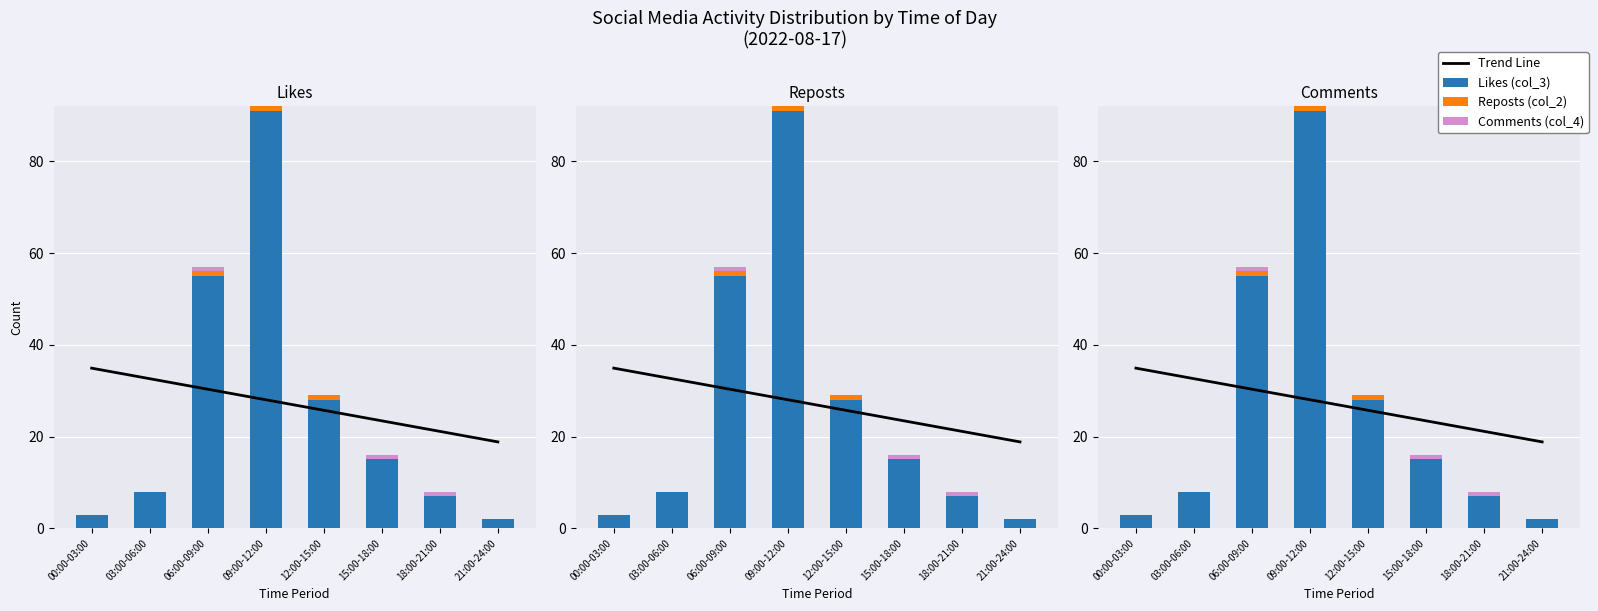

Reading right to left, transcribe all the data shown in this chart.

Trend Line: 21:00-24:00=18.8	18:00-21:00=21.1	15:00-18:00=23.4	12:00-15:00=25.7	09:00-12:00=28.0	06:00-09:00=30.3	03:00-06:00=32.6	00:00-03:00=34.9
Likes (col_3): 21:00-24:00=2.0	18:00-21:00=7.0	15:00-18:00=15.0	12:00-15:00=28.0	09:00-12:00=91.0	06:00-09:00=55.0	03:00-06:00=8.0	00:00-03:00=3.0
Reposts (col_2): 21:00-24:00=0.0	18:00-21:00=0.0	15:00-18:00=0.0	12:00-15:00=1.0	09:00-12:00=1.0	06:00-09:00=1.0	03:00-06:00=0.0	00:00-03:00=0.0
Comments (col_4): 21:00-24:00=0.0	18:00-21:00=1.0	15:00-18:00=1.0	12:00-15:00=0.0	09:00-12:00=0.0	06:00-09:00=1.0	03:00-06:00=0.0	00:00-03:00=0.0